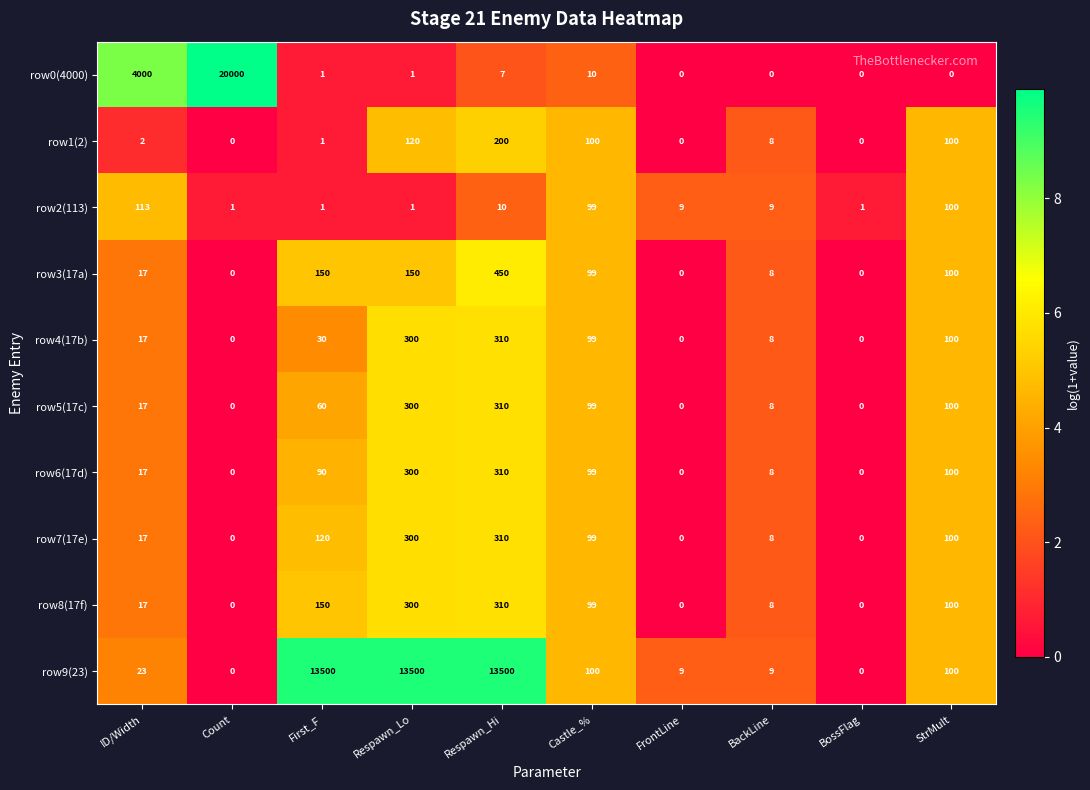

Between First_F and Respawn_Hi, which series saw the biggest shift?

row3(17a)